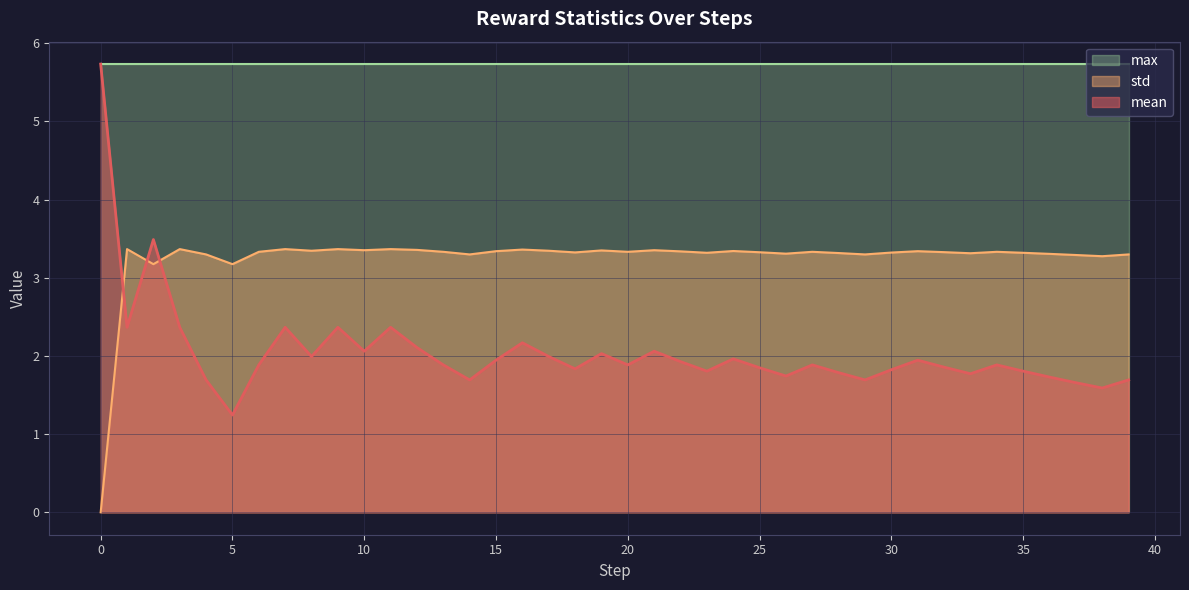

Does the chart display data point markers on the line(s)?

No